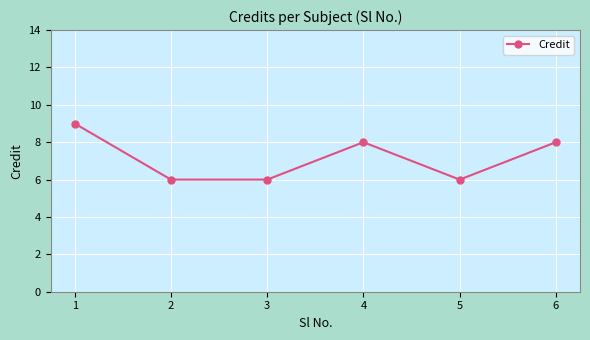

How many interior local peaks (higher than both neighbors) does the data have?

1